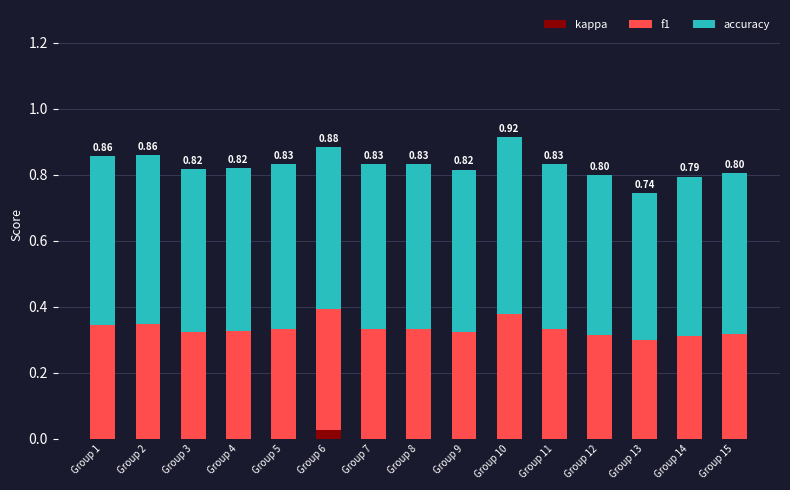

What is the spread (max minus min) of values at Group 3?

0.5